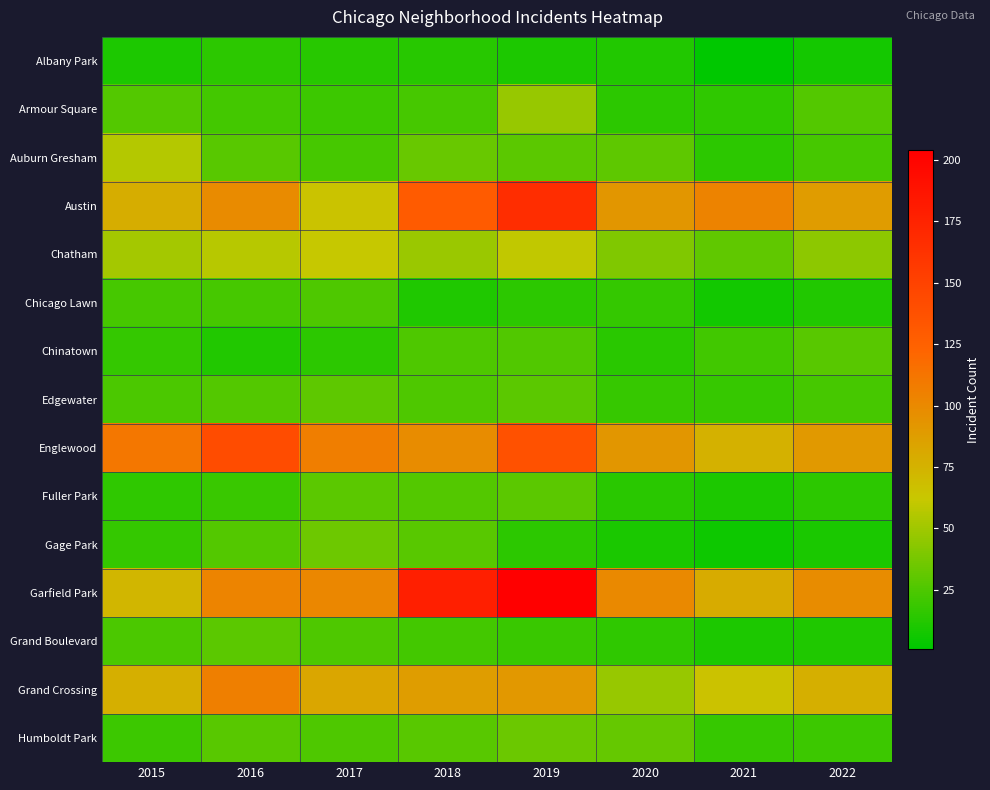

Reading right to left, what are all the values shown in this chart?

Albany Park: 2022=8	2021=1	2020=12	2019=10	2018=13	2017=13	2016=15	2015=10
Armour Square: 2022=27	2021=16	2020=15	2019=47	2018=23	2017=20	2016=22	2015=27
Auburn Gresham: 2022=23	2021=15	2020=30	2019=29	2018=33	2017=23	2016=28	2015=56
Austin: 2022=89	2021=104	2020=92	2019=167	2018=130	2017=65	2016=99	2015=78
Chatham: 2022=44	2021=31	2020=40	2019=60	2018=48	2017=62	2016=57	2015=51
Chicago Lawn: 2022=12	2021=7	2020=17	2019=15	2018=11	2017=25	2016=23	2015=23
Chinatown: 2022=28	2021=21	2020=14	2019=26	2018=25	2017=15	2016=12	2015=17
Edgewater: 2022=23	2021=18	2020=18	2019=29	2018=25	2017=30	2016=27	2015=24
Englewood: 2022=90	2021=76	2020=92	2019=138	2018=98	2017=107	2016=142	2015=111
Fuller Park: 2022=15	2021=10	2020=14	2019=29	2018=27	2017=29	2016=19	2015=16
Gage Park: 2022=9	2021=5	2020=9	2019=15	2018=28	2017=35	2016=27	2015=17
Garfield Park: 2022=98	2021=79	2020=100	2019=204	2018=178	2017=101	2016=103	2015=73
Grand Boulevard: 2022=11	2021=10	2020=16	2019=19	2018=22	2017=25	2016=29	2015=24
Grand Crossing: 2022=77	2021=66	2020=47	2019=91	2018=88	2017=82	2016=106	2015=77
Humboldt Park: 2022=20	2021=18	2020=32	2019=34	2018=28	2017=25	2016=28	2015=20